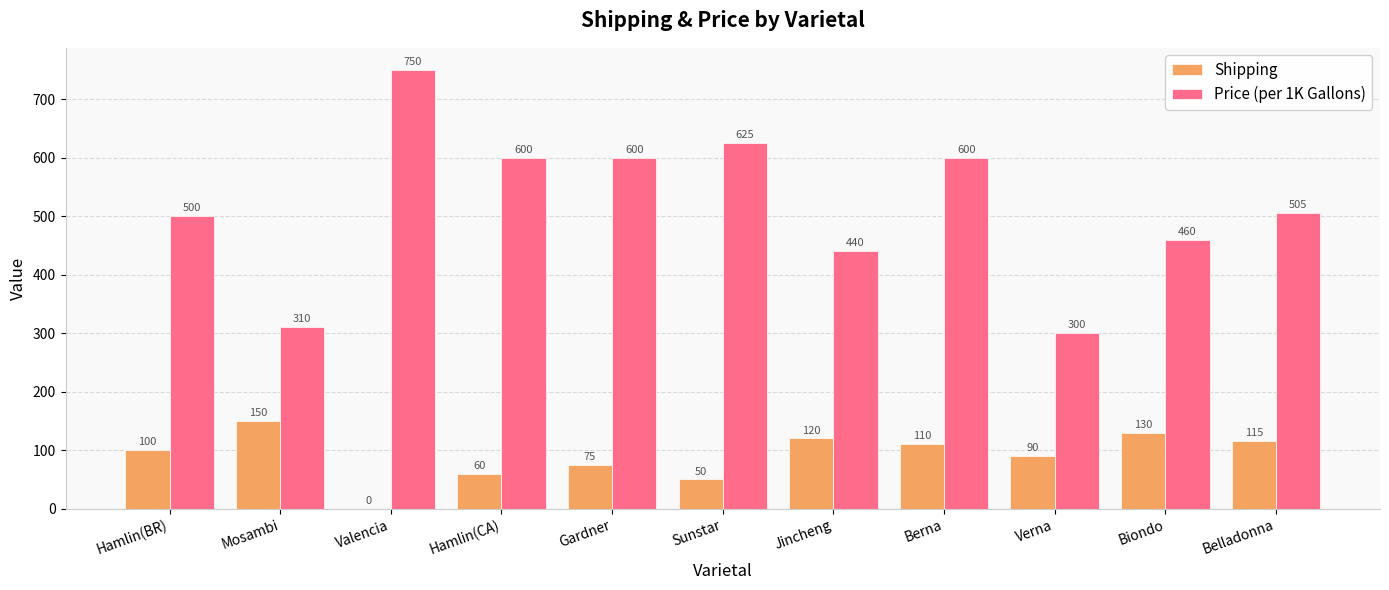

Count the number of data series in this chart.

2